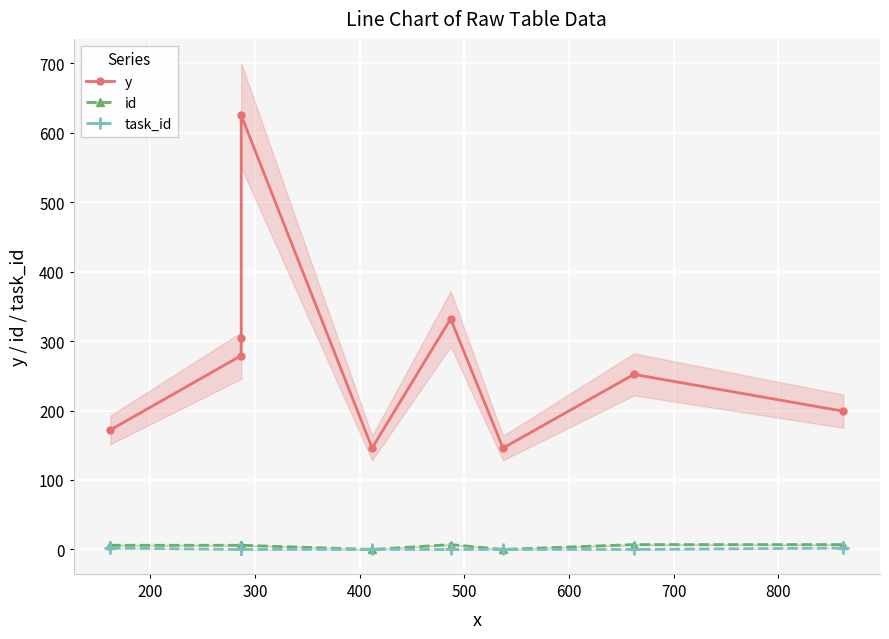

What is the difference between the highest and lowest values at 300?

305